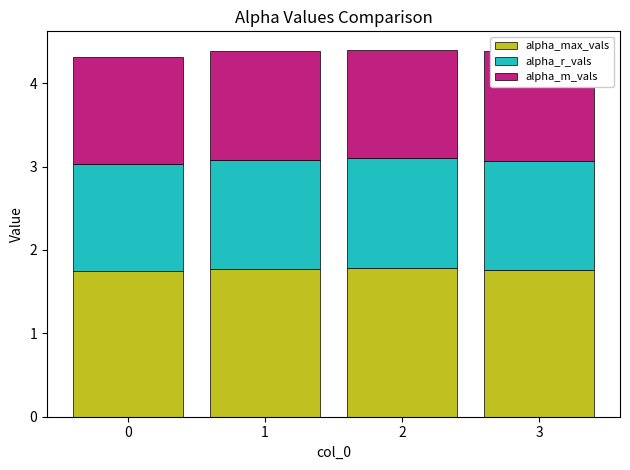

Reading left to right, extract all data points from this chart.

alpha_max_vals: 0=1.7	1=1.8	2=1.8	3=1.8
alpha_r_vals: 0=1.3	1=1.3	2=1.3	3=1.3
alpha_m_vals: 0=1.3	1=1.3	2=1.3	3=1.3